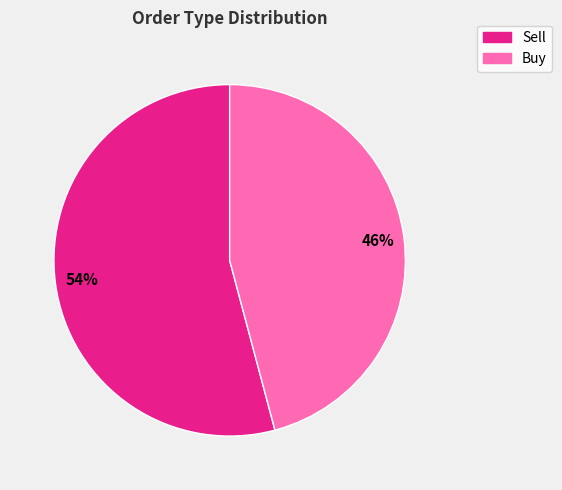

Is Buy the majority of the pie?

No